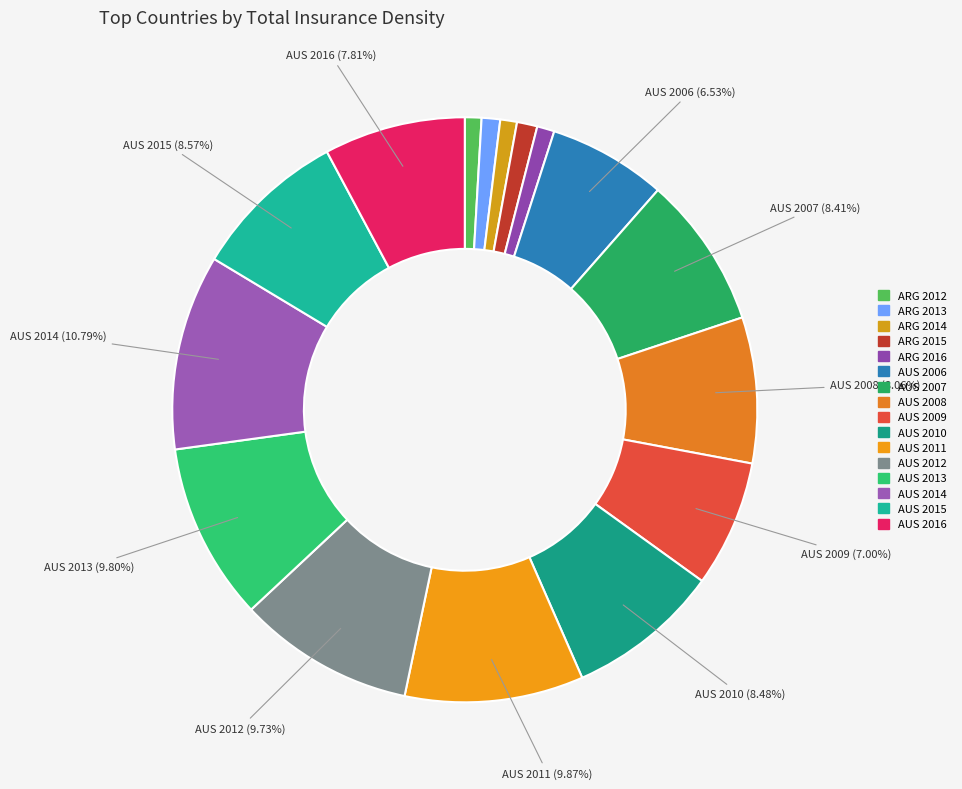

Which has a higher value, AUS 2011 or AUS 2007?

AUS 2011